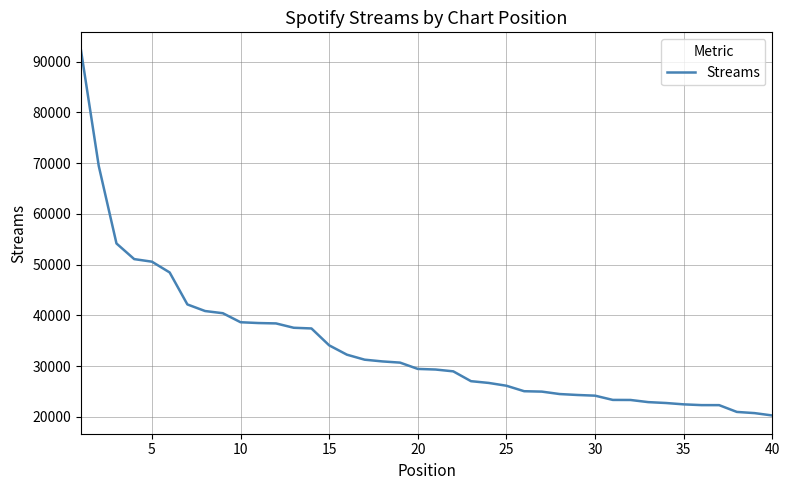

Is this an area chart (filled region under the line)?

No